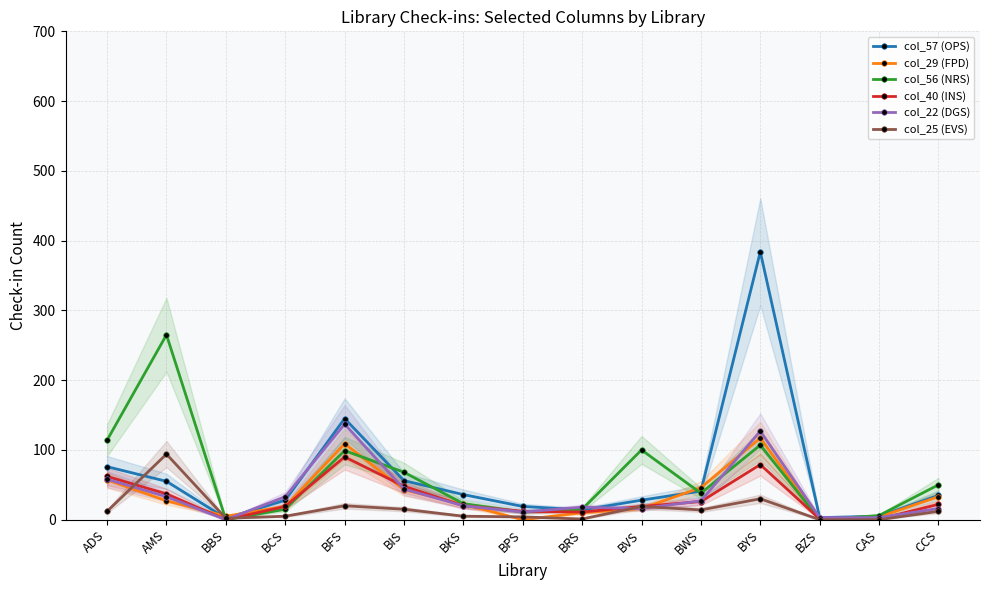

What is the label of the 7th point from the right?

BRS